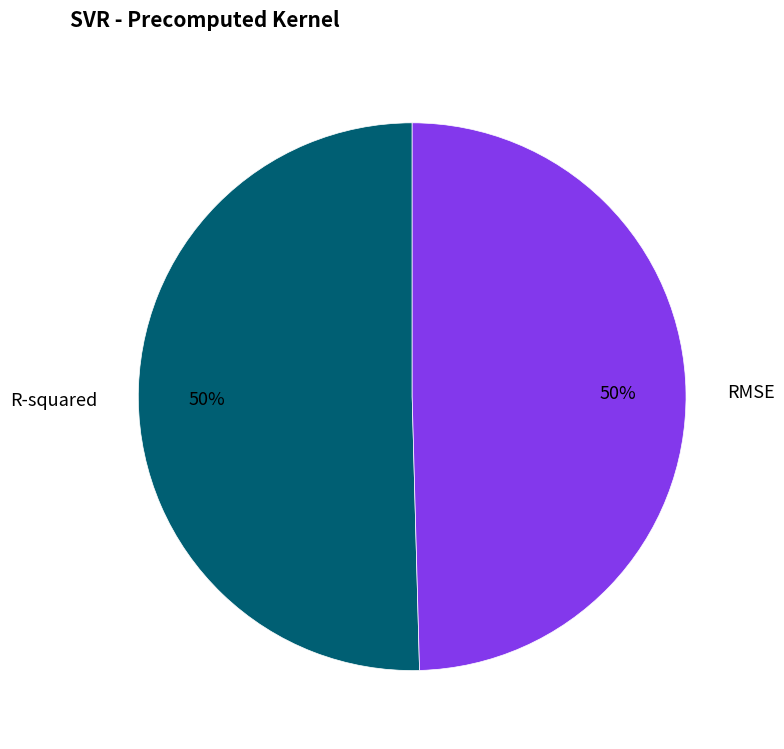

Combined, do R-squared and RMSE account for over 50%?

Yes